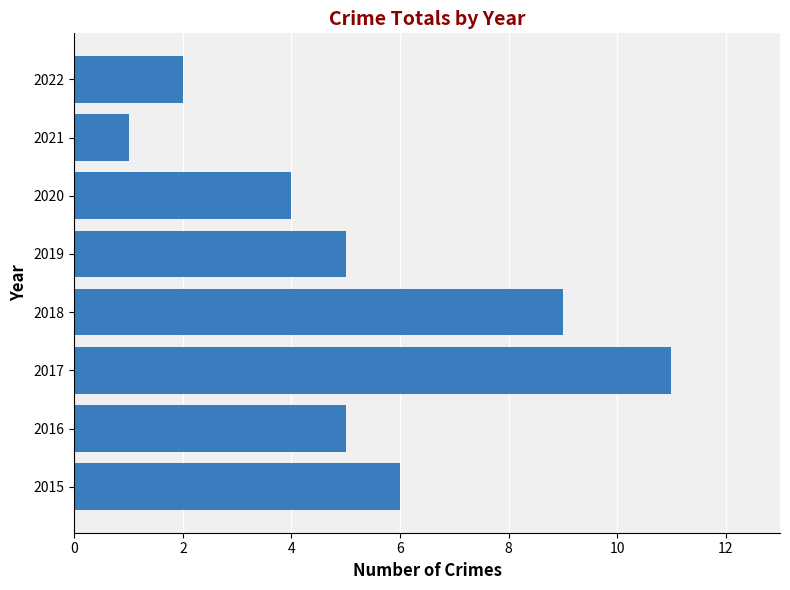

How many values are between 4 and 9?

5